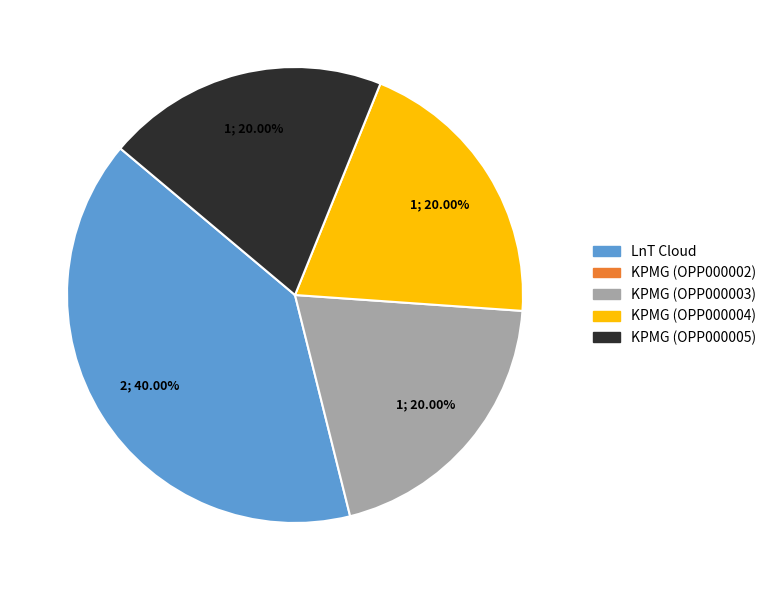

Does any single category account for the majority?

No